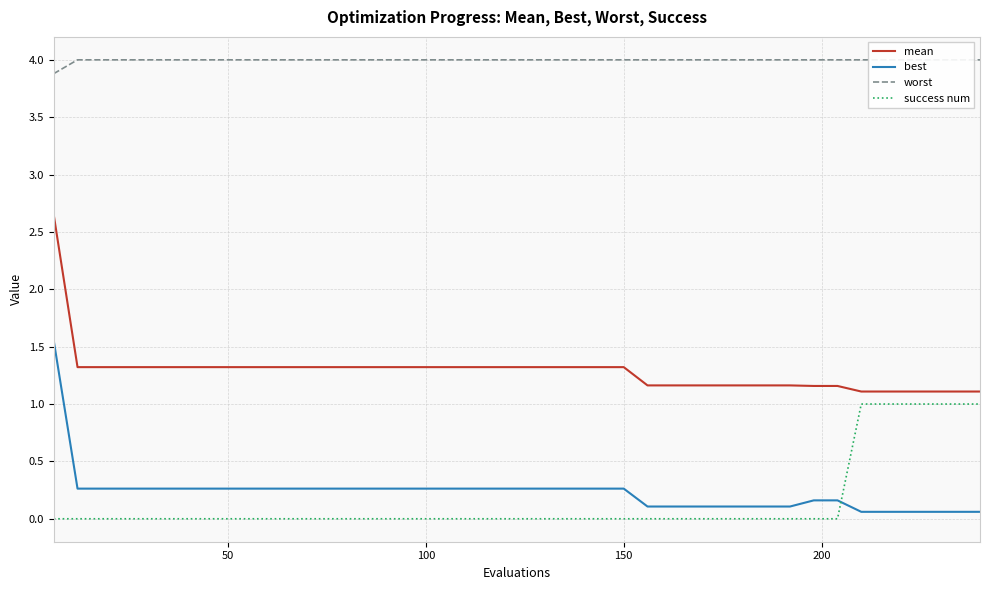

What are all the series names shown in the legend?

mean, best, worst, success num